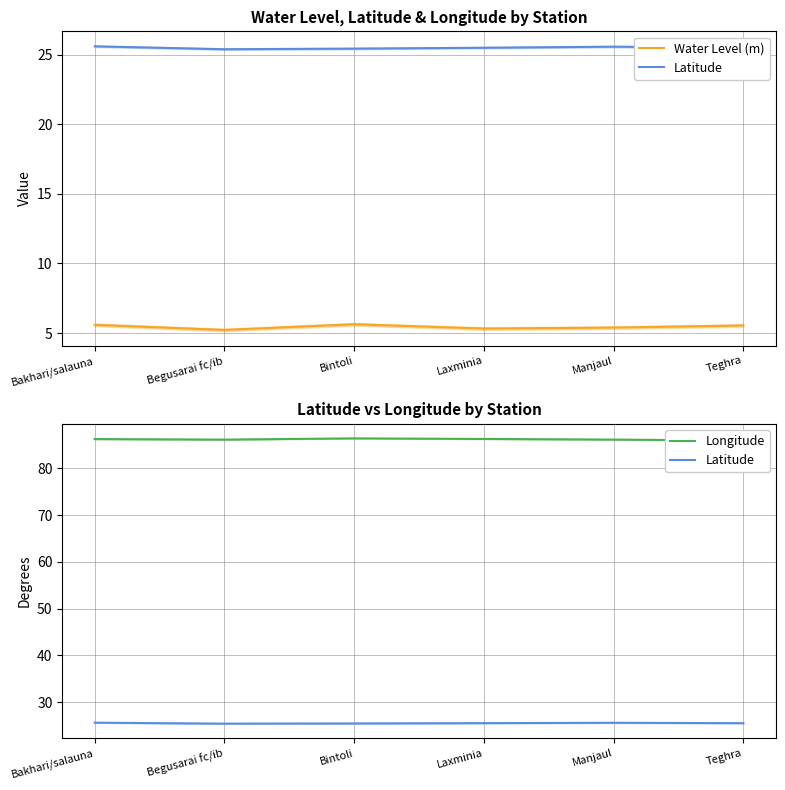

True or false: Longitude has more than 0 points higher than both neighbors.

True